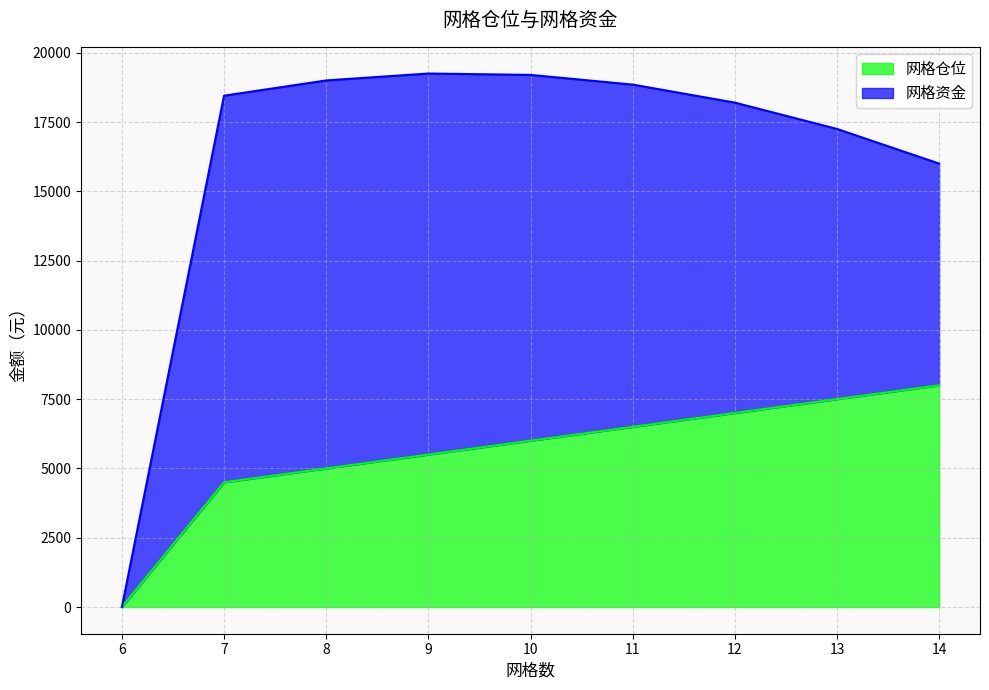

List the labels in order of value, smallest first.

6, 7, 8, 9, 10, 11, 12, 13, 14